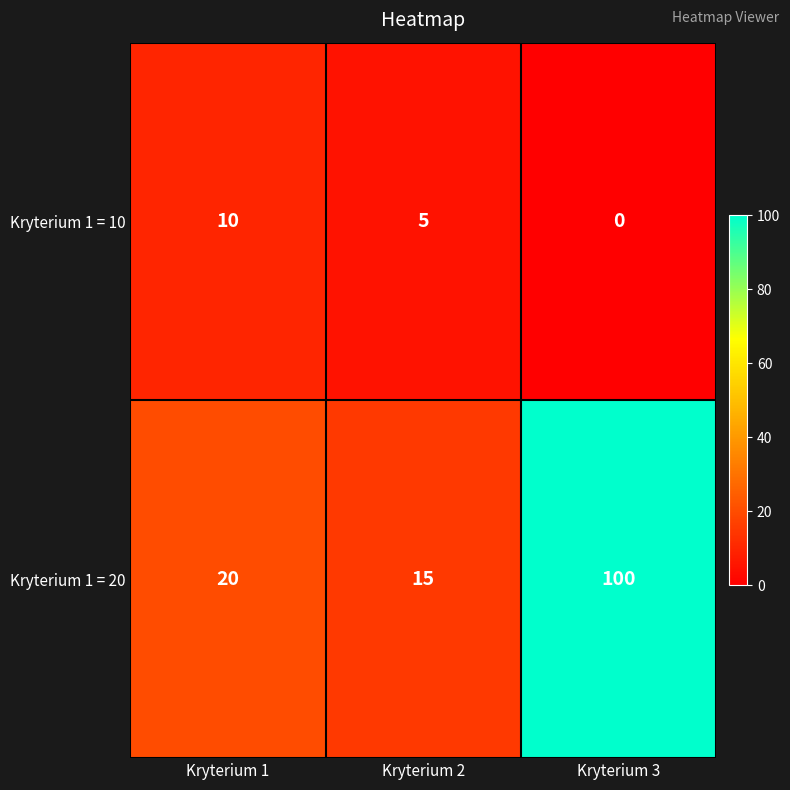

Count the Kryterium 1 = 10 values in the range 0 to 10.

3